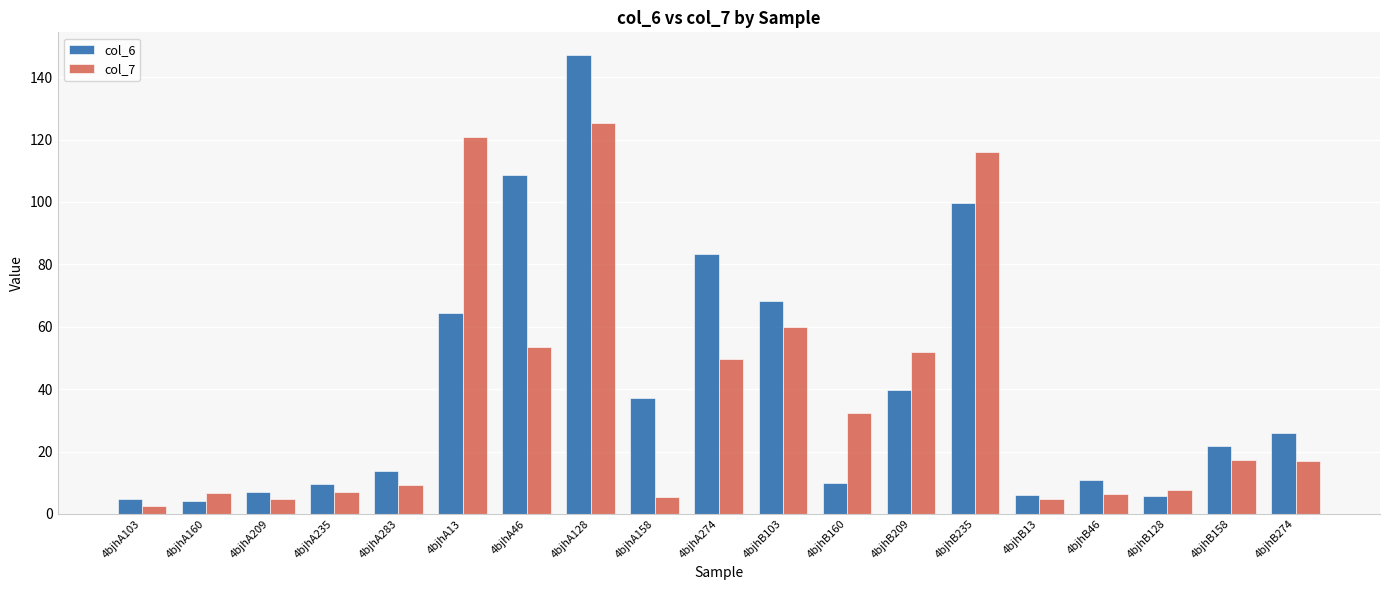

Which series has the widest spread of values?

col_6